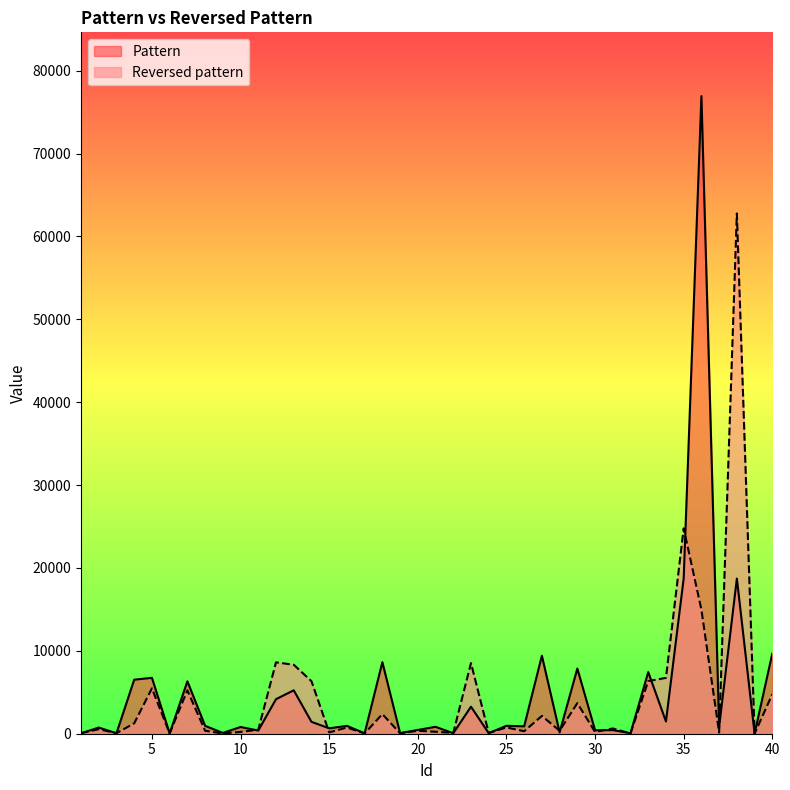

The value of Pattern at 7 is 6325. True or false?

True